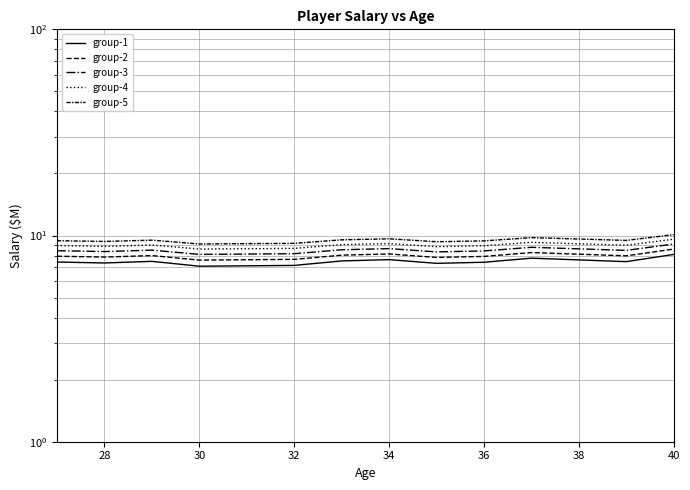

What is the smallest value displayed?

7.1